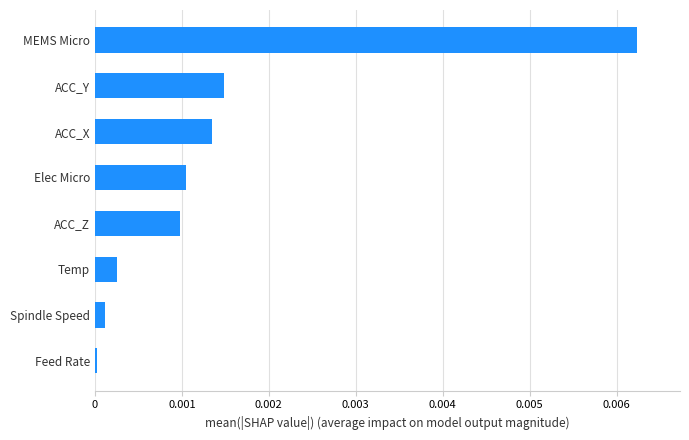

Is it true that the value at ACC_Y is 0.0?

True